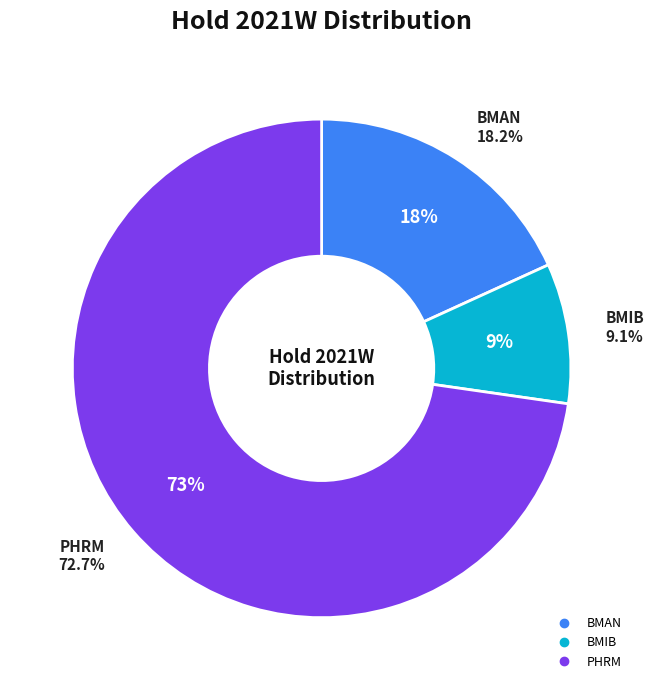

Count the number of slices in the pie.

7